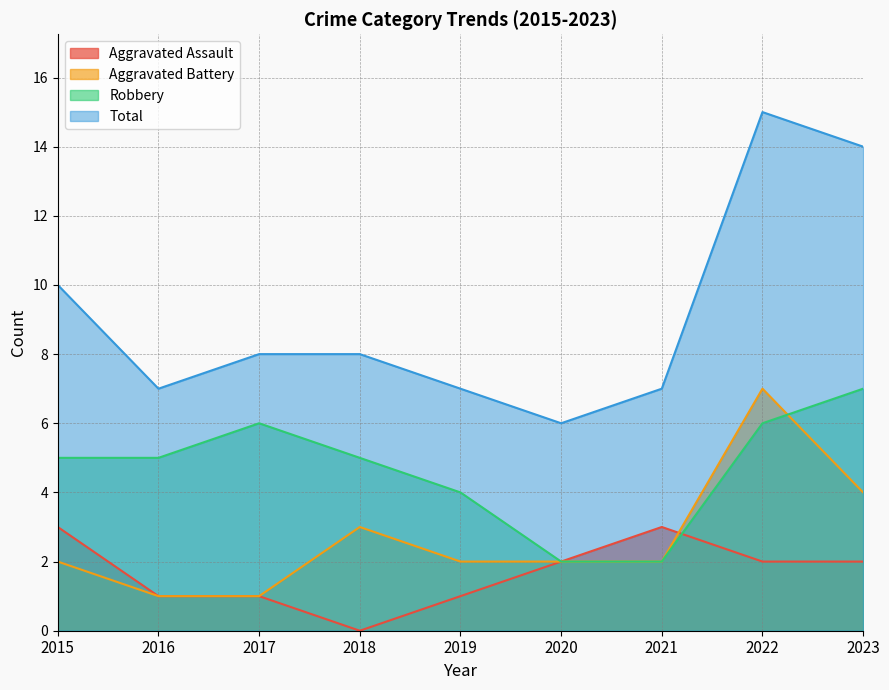

At which label is Total closest to 10?

2015